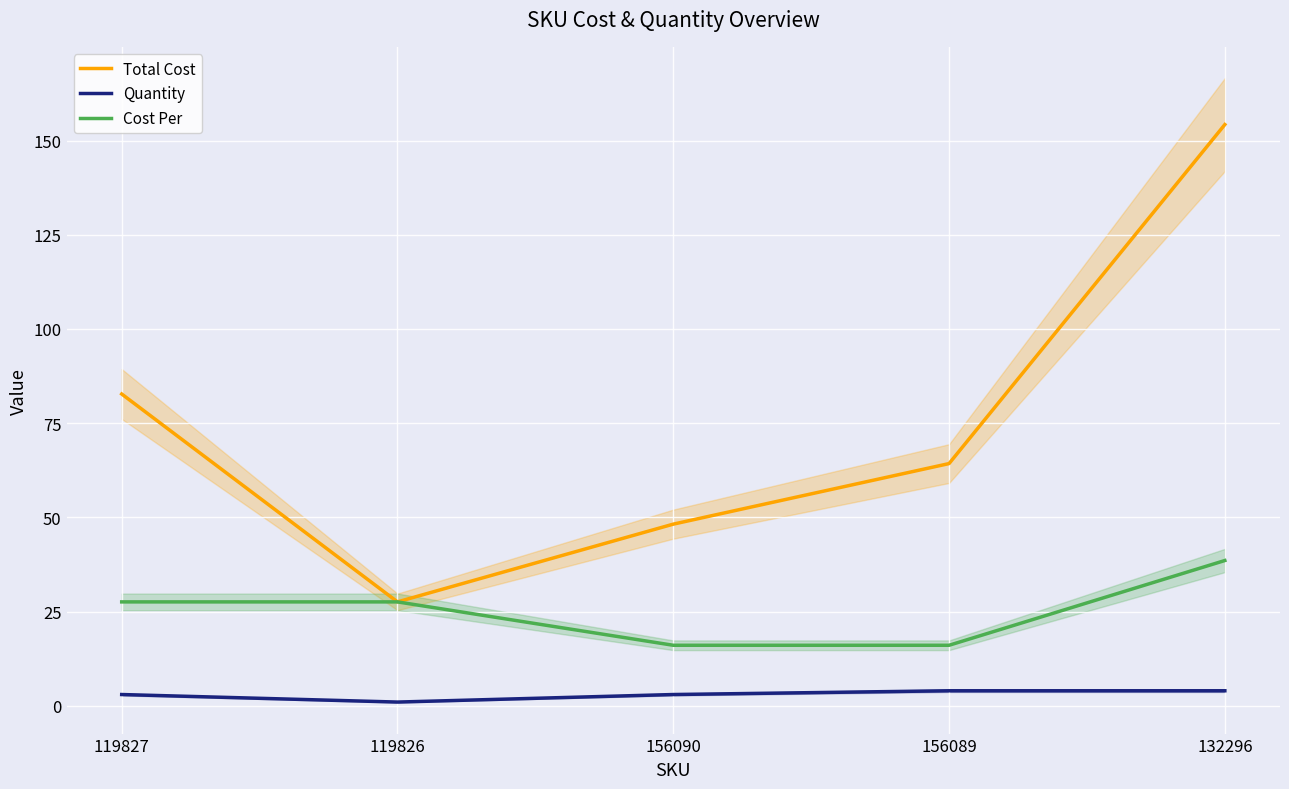

True or false: Cost Per and Total Cost intersect in this chart.

False